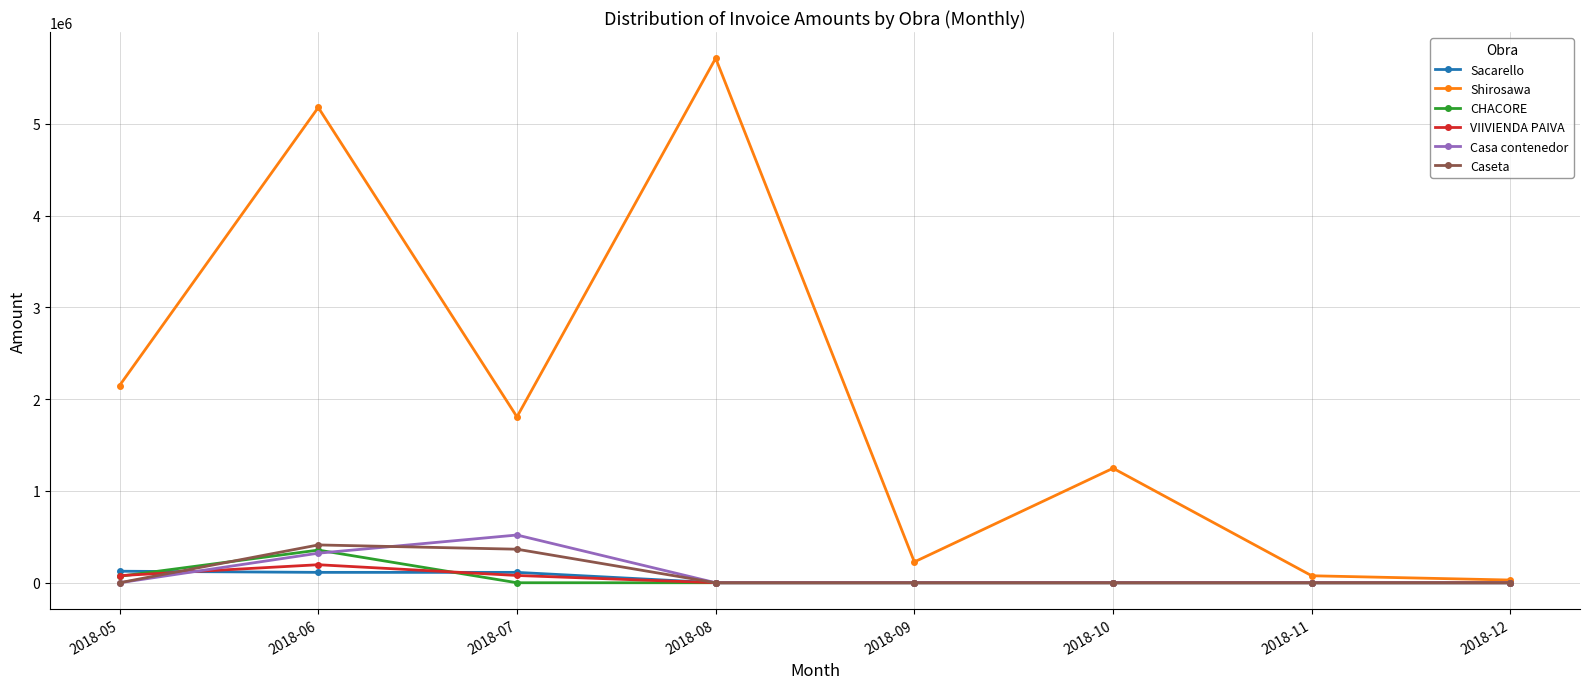

At which category is the sum across all series the highest?

2018-06